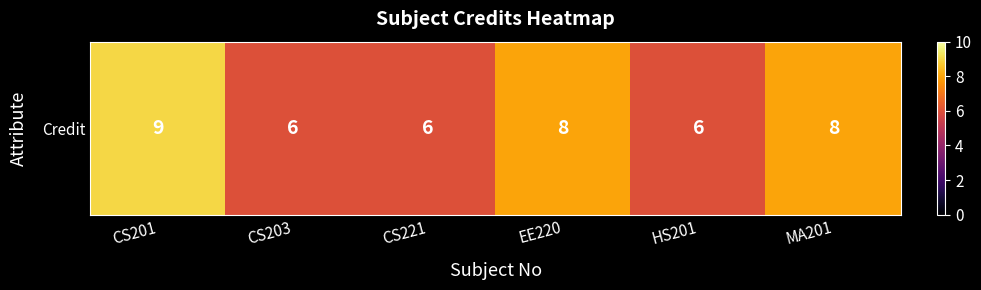

Approximately how many times larger is the value at CS203 compared to HS201?

1.0